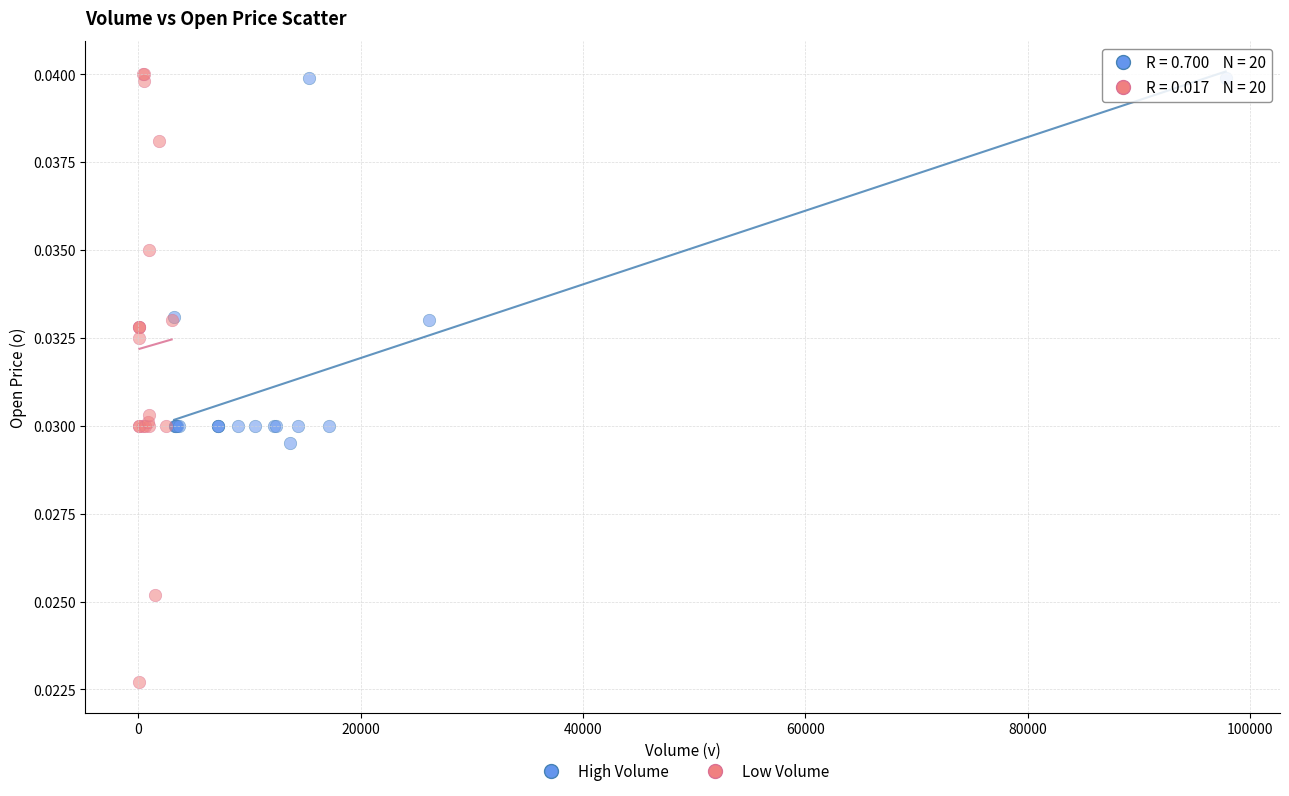

Which series has the widest spread of Y values?

Low Volume